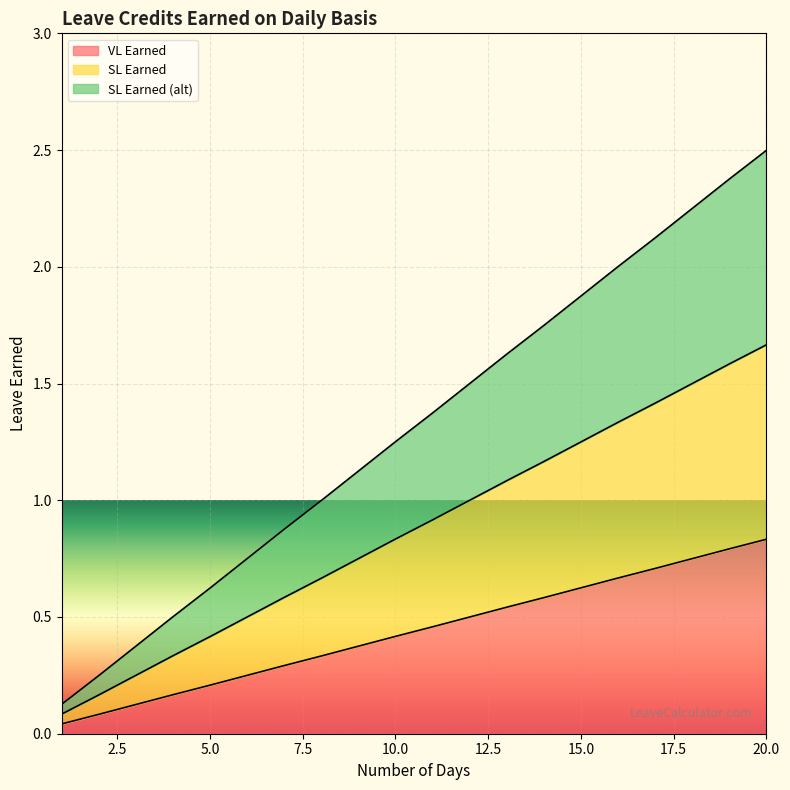

What is the maximum value shown in the chart?

2.5